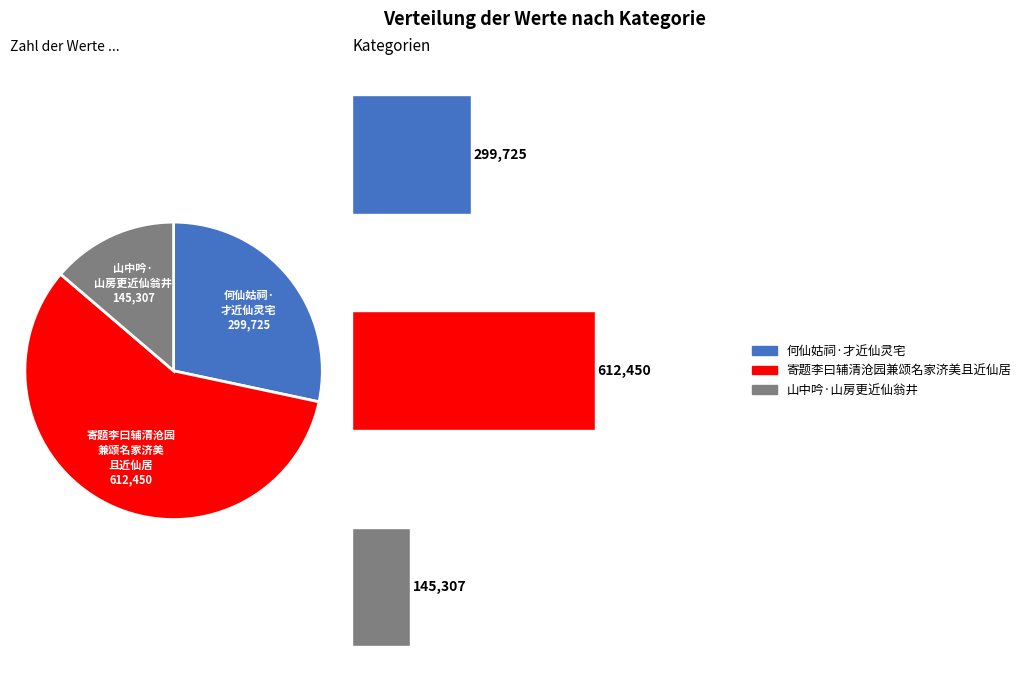

Is there any slice that represents more than half of the pie?

Yes